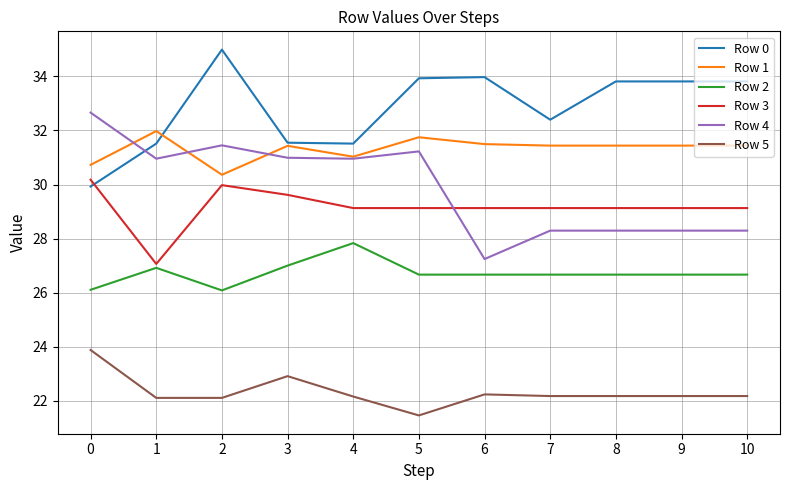

What is the average value of the Row 1 series?

31.3